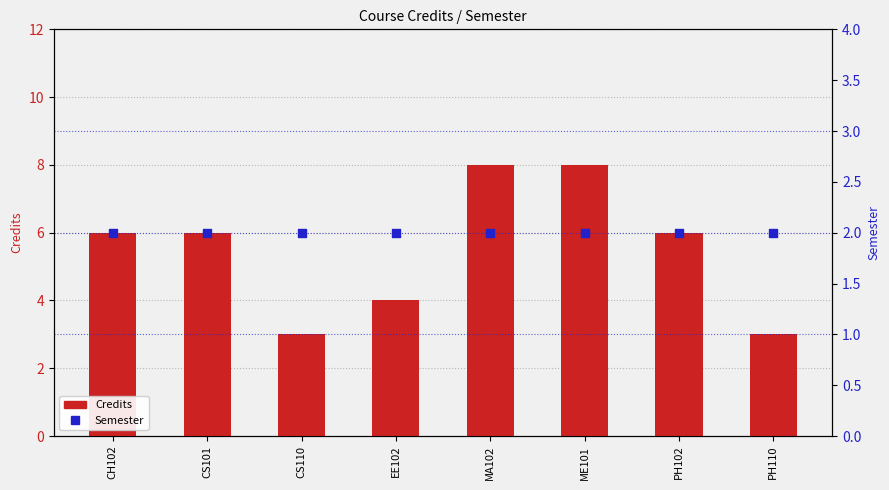

Which series has the widest spread of Y values?

Credits